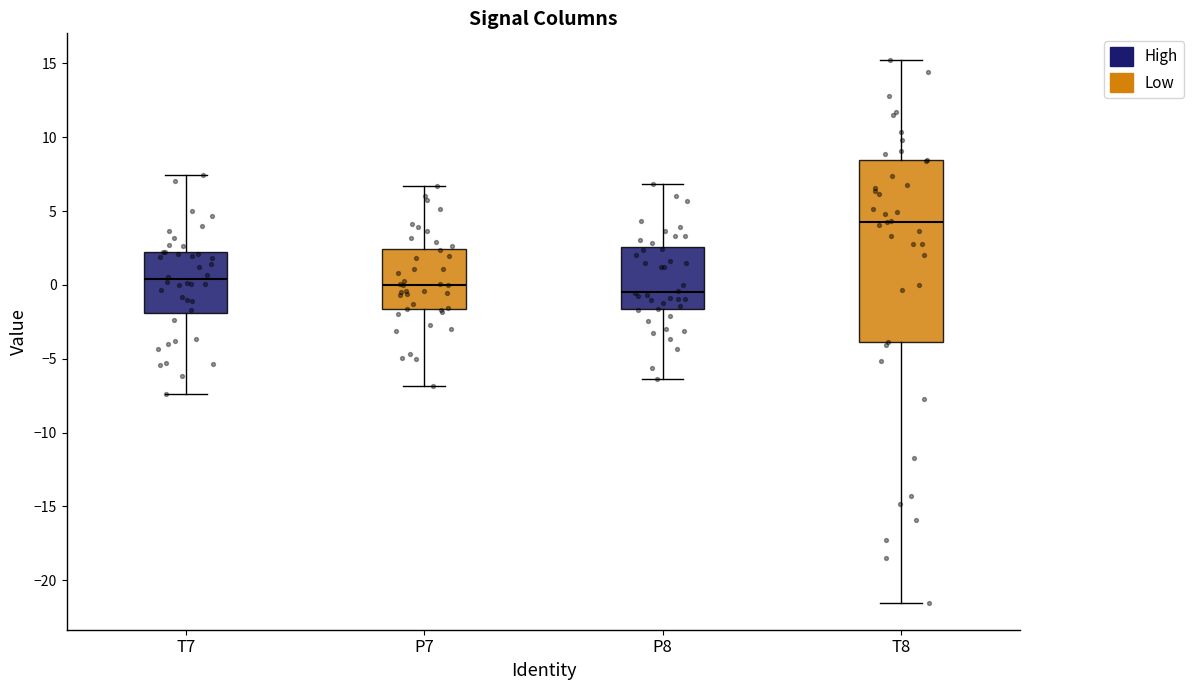

Reading left to right, transcribe this box plot: for each box, give where its median line is, the range the box spans, and where its two whiskers end, as read against the y-axis. The values are not printed on the chart, so give them approximately, as read against the axis.

T7: median 0.5, box -2.0 to 2.0, whiskers -7.5 to 7.5
P7: median 0.0, box -1.5 to 2.5, whiskers -7.0 to 6.5
P8: median -0.5, box -1.5 to 2.5, whiskers -6.5 to 7.0
T8: median 4.5, box -4.0 to 8.5, whiskers -21.5 to 15.0